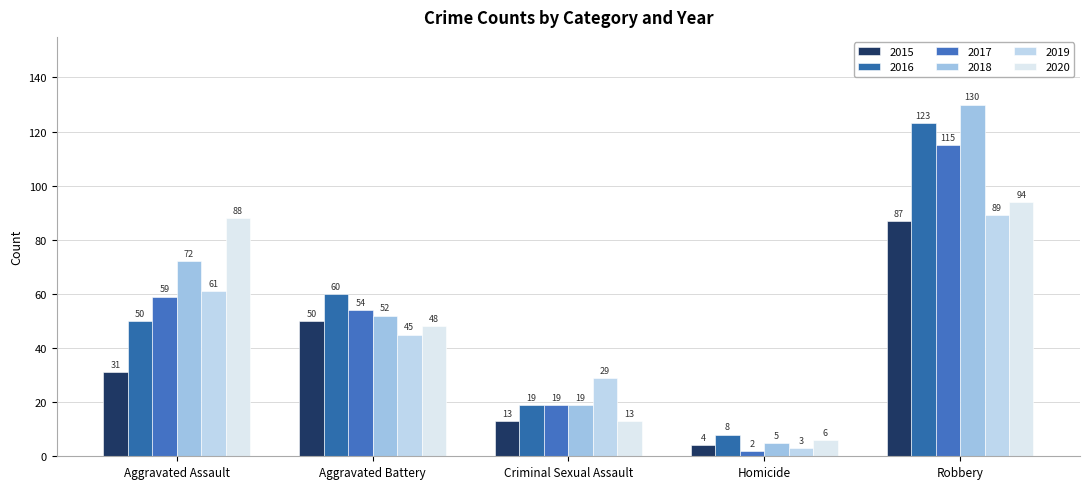

What position from the right is Aggravated Battery?

4